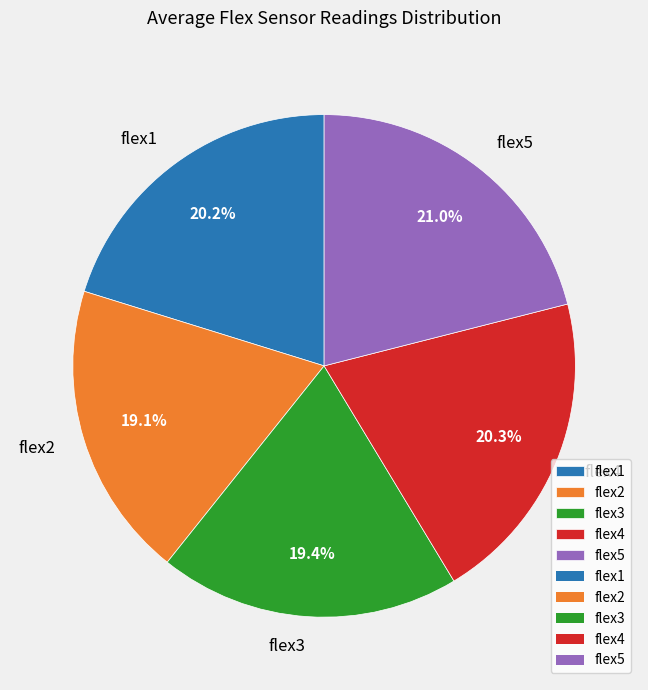

To the nearest percent, what is the average slice percentage?

20%